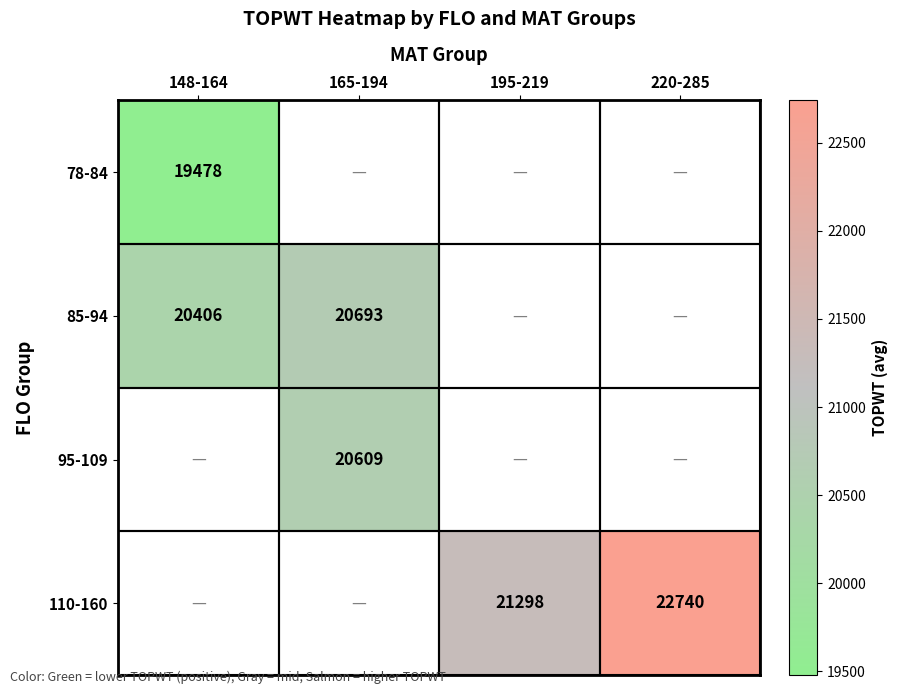

At how many categories does at least one series exceed 20697?

2